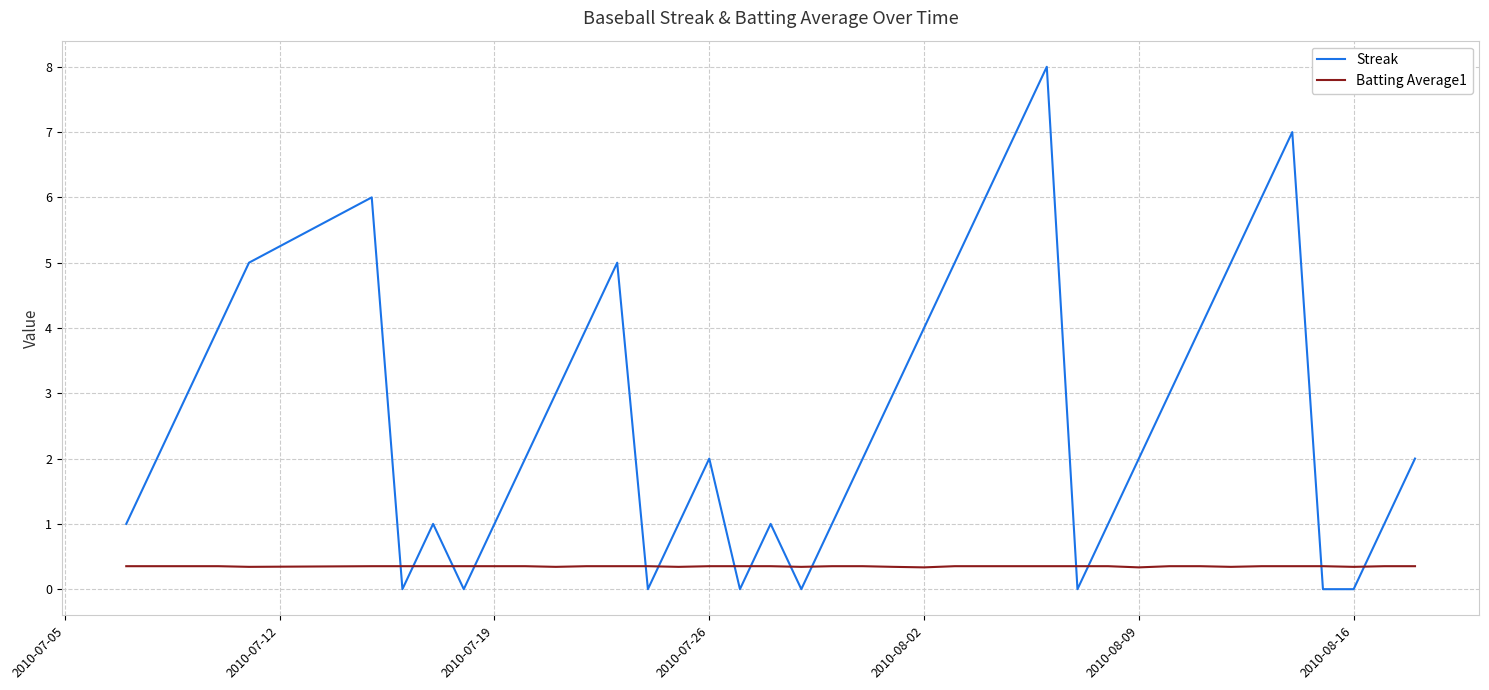

Which series has the largest total across all categories?

Streak